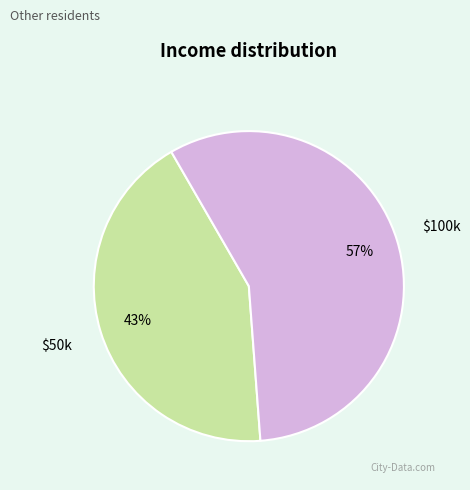

To the nearest percent, what is the average slice percentage?

50%